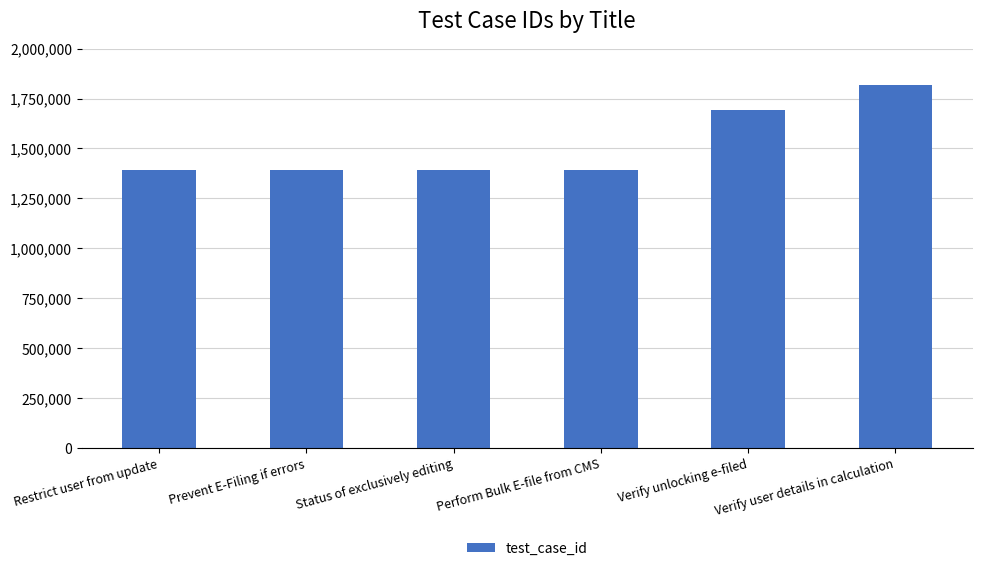

What is the change in value from Restrict user from update to Verify unlocking e-filed?

+298884